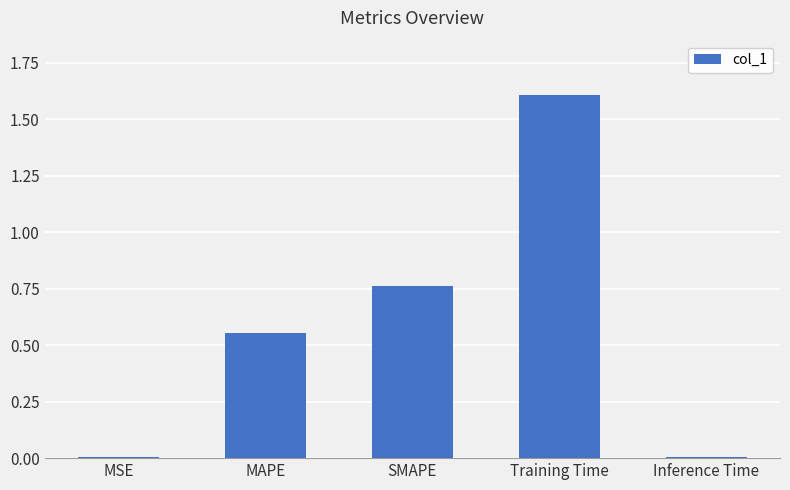

Are the bars grouped side by side (vs. stacked)?

No